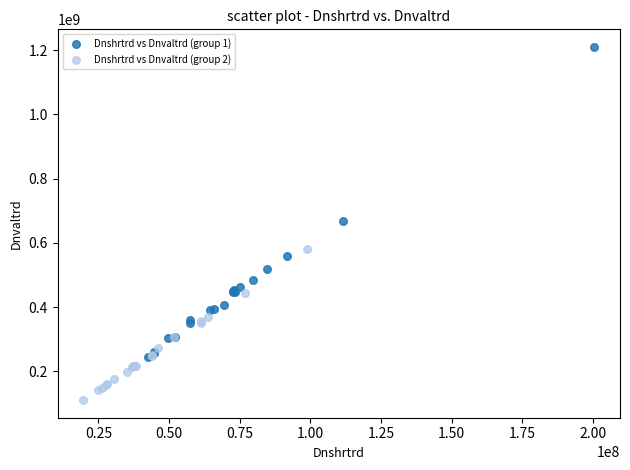

Which series reaches the maximum Y coordinate?

Dnshrtrd vs Dnvaltrd (group 1)